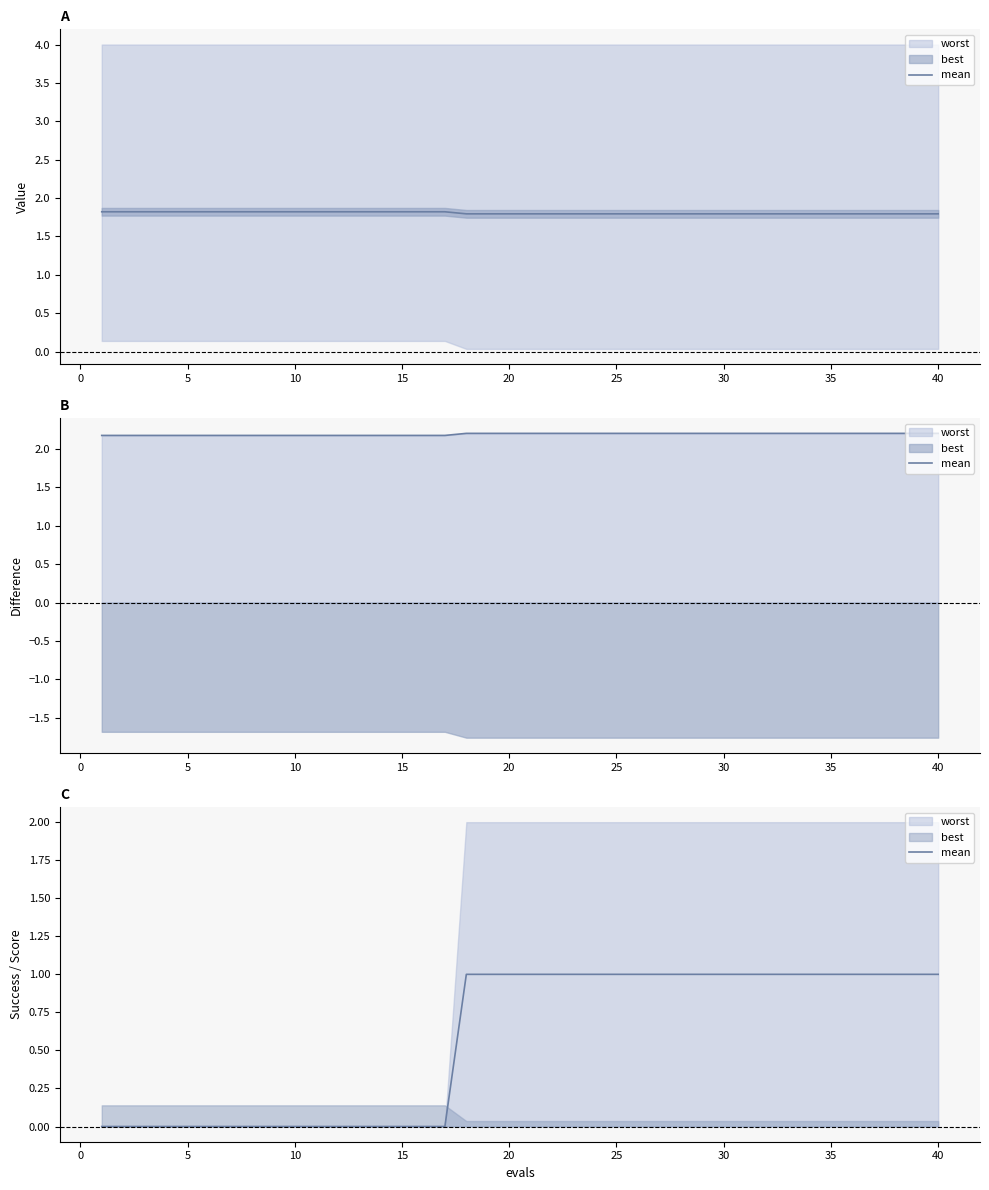

How many values are between 0 and 1?

40